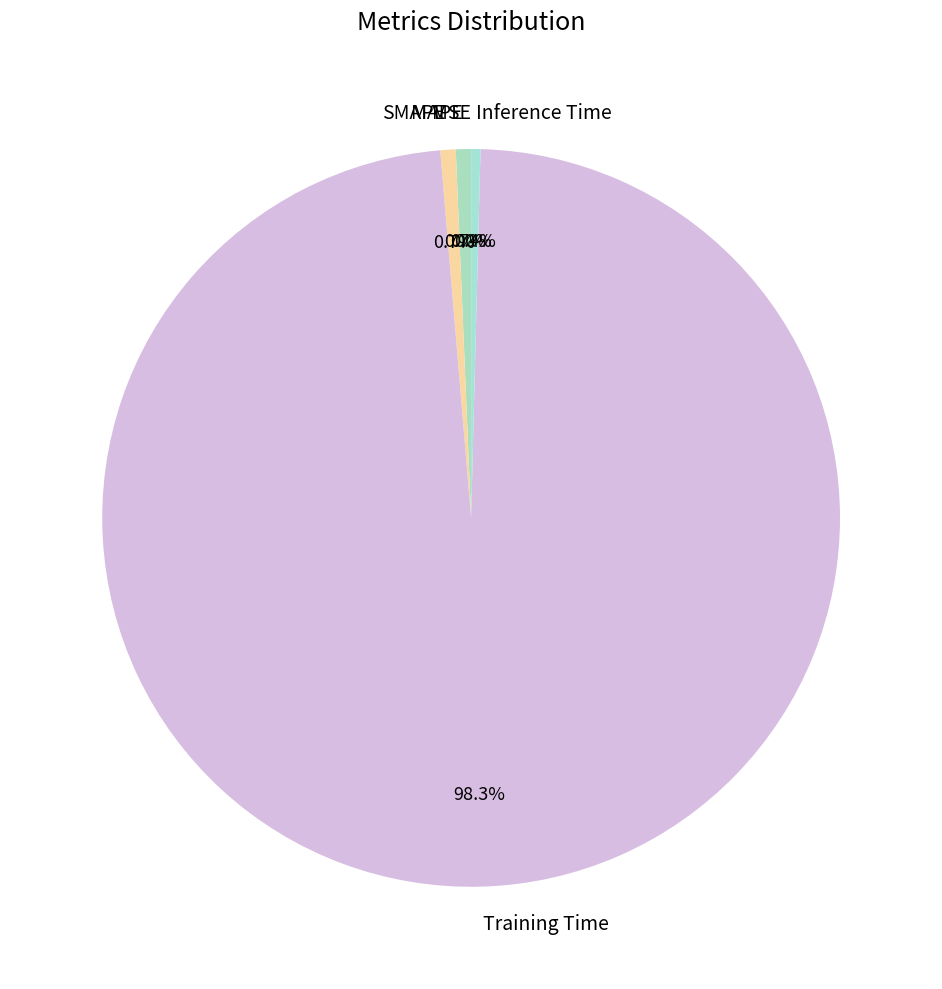

What percentage is the Training Time slice, to the nearest percent?

98%